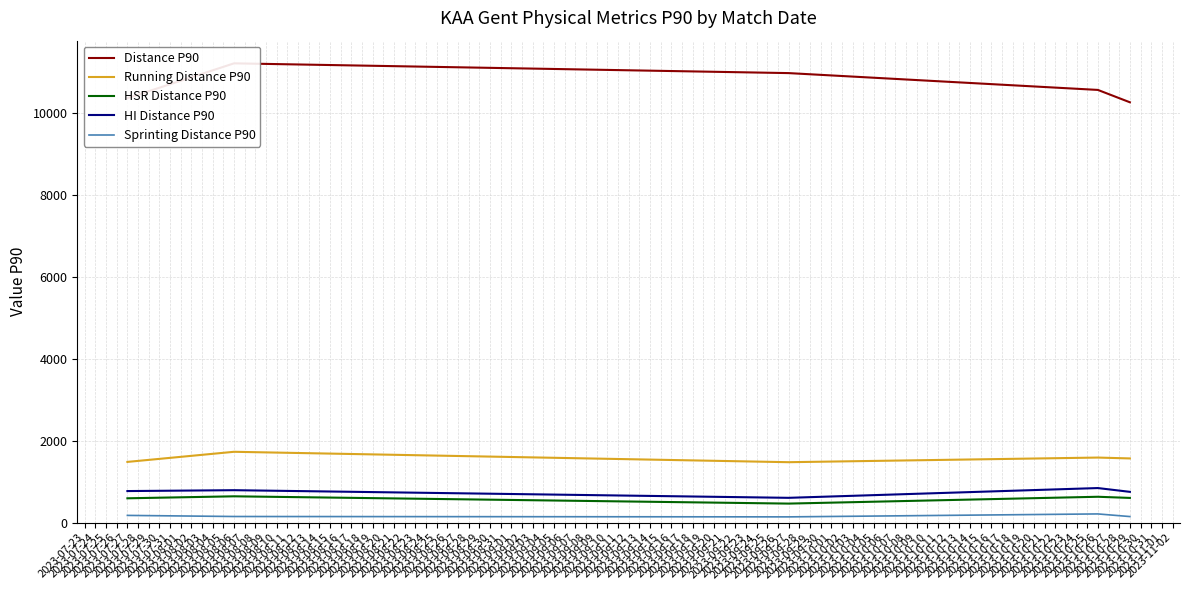

What is the average value of the HSR Distance P90 series?

587.3